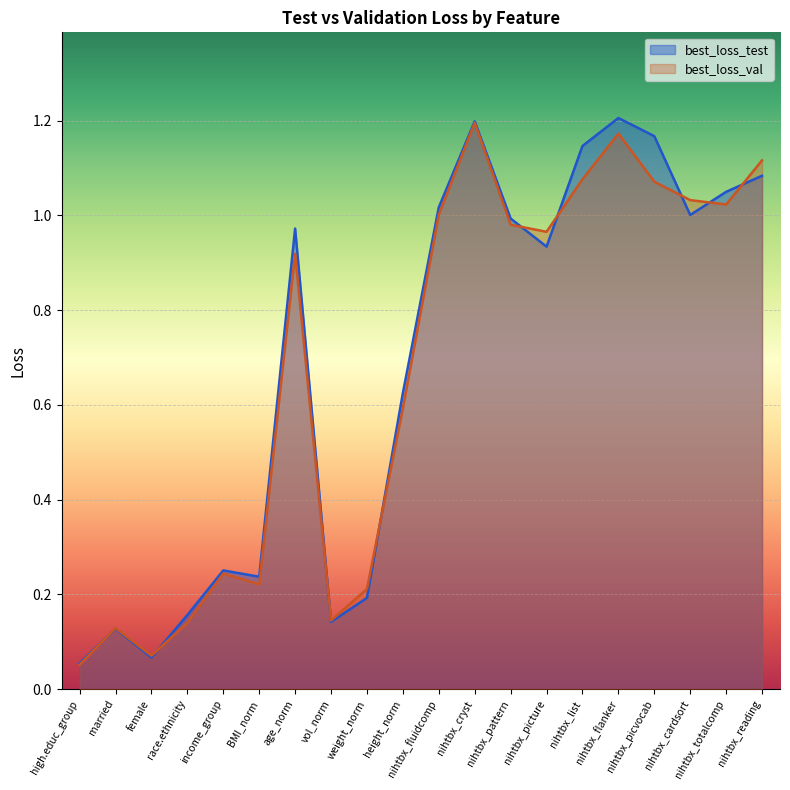

Is the value of best_loss_test at nihtbx_totalcomp greater than the value of best_loss_val at nihtbx_reading?

No